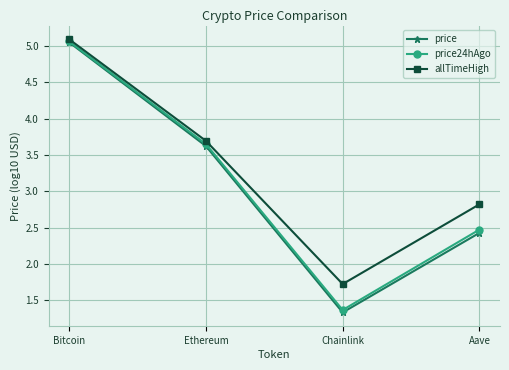

How many values in the allTimeHigh series exceed 3?

2